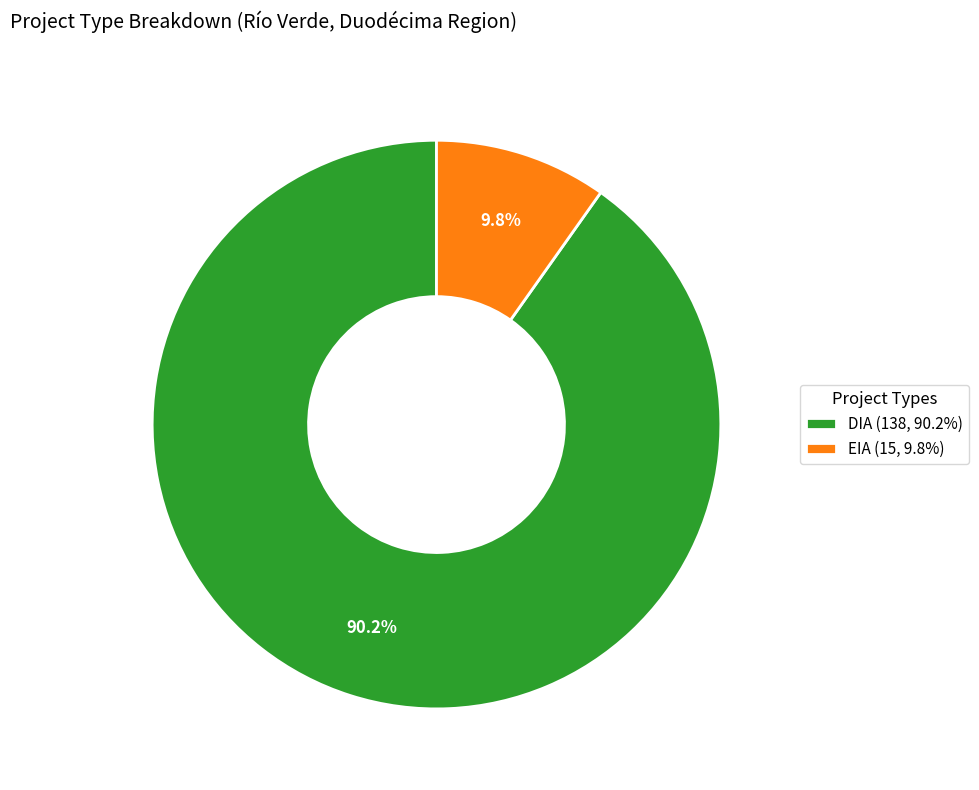

What is the largest slice in the pie chart?

DIA